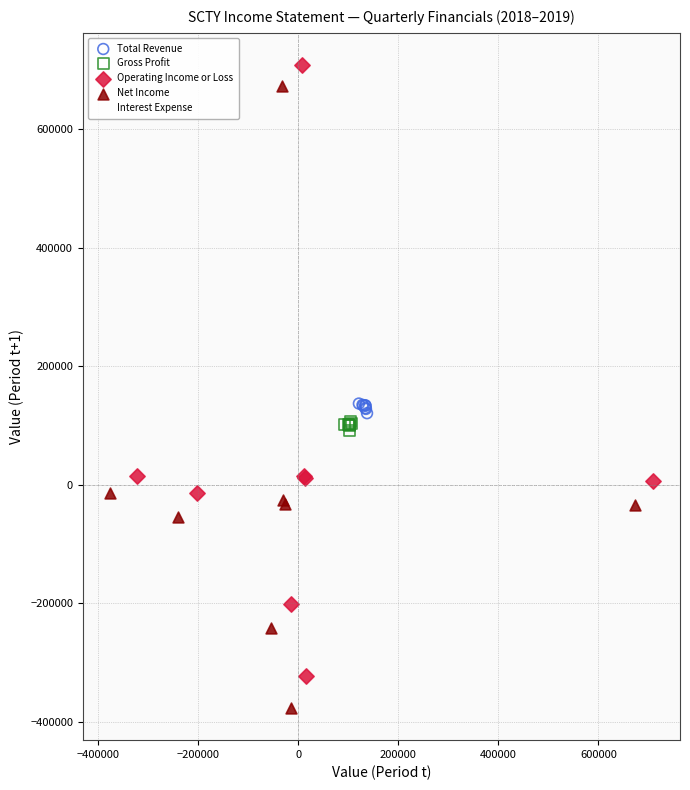

Which series has the largest Y range (max minus min)?

Net Income